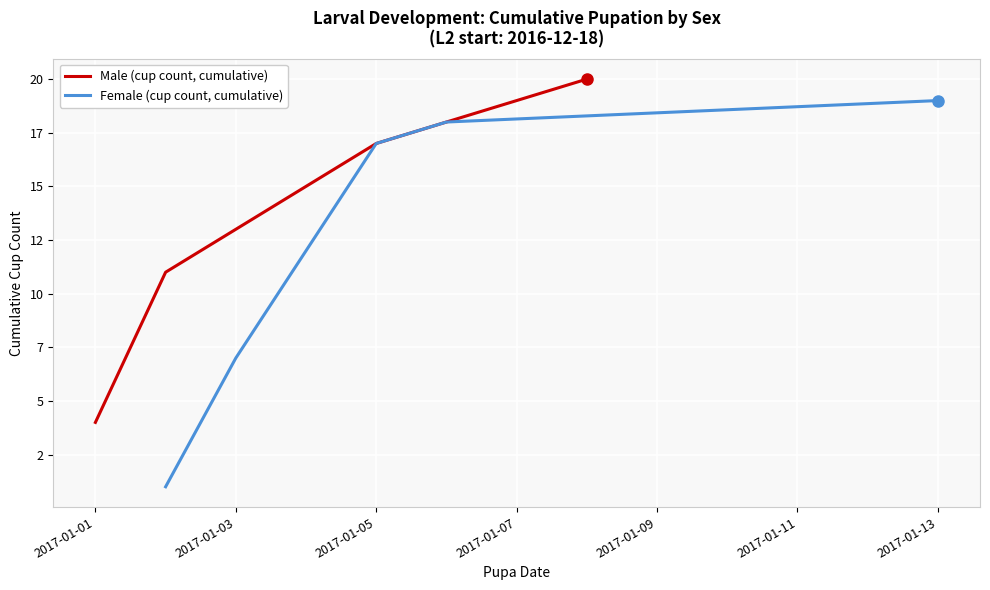

True or false: Female cumulative count and Male cumulative count cross at least once.

False